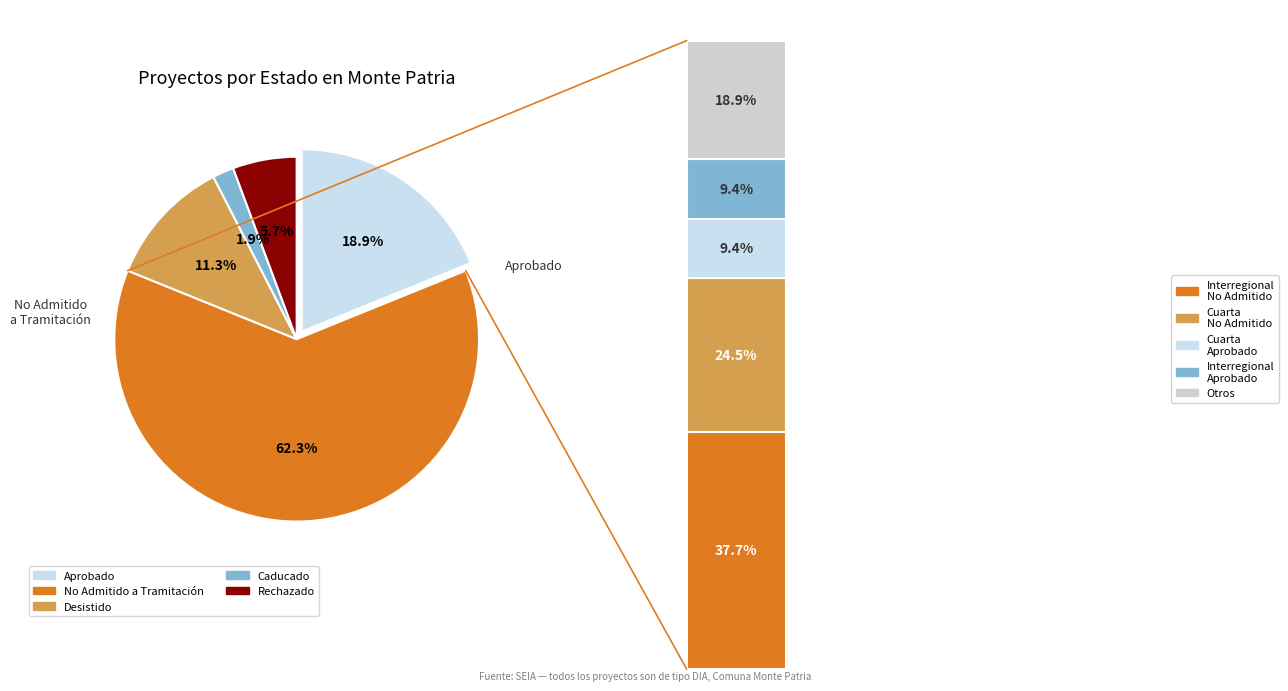

Is there any slice that represents more than half of the pie?

Yes